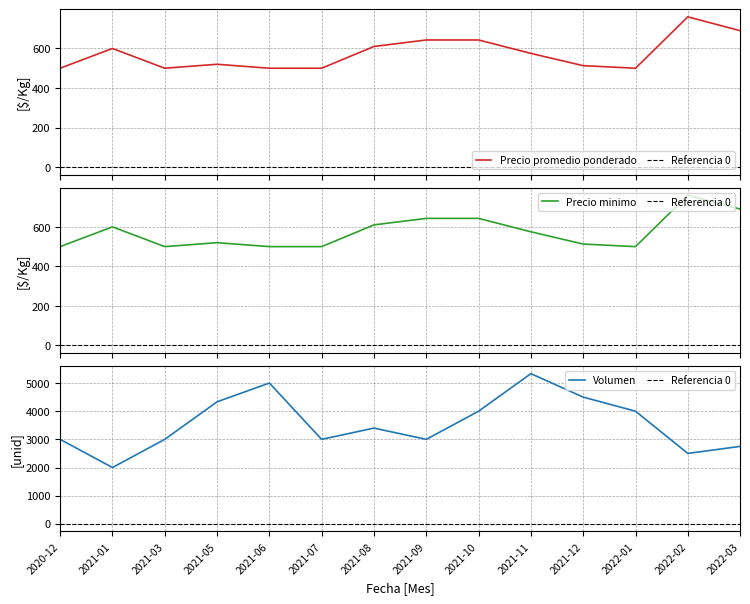

Count the number of data series in this chart.

3